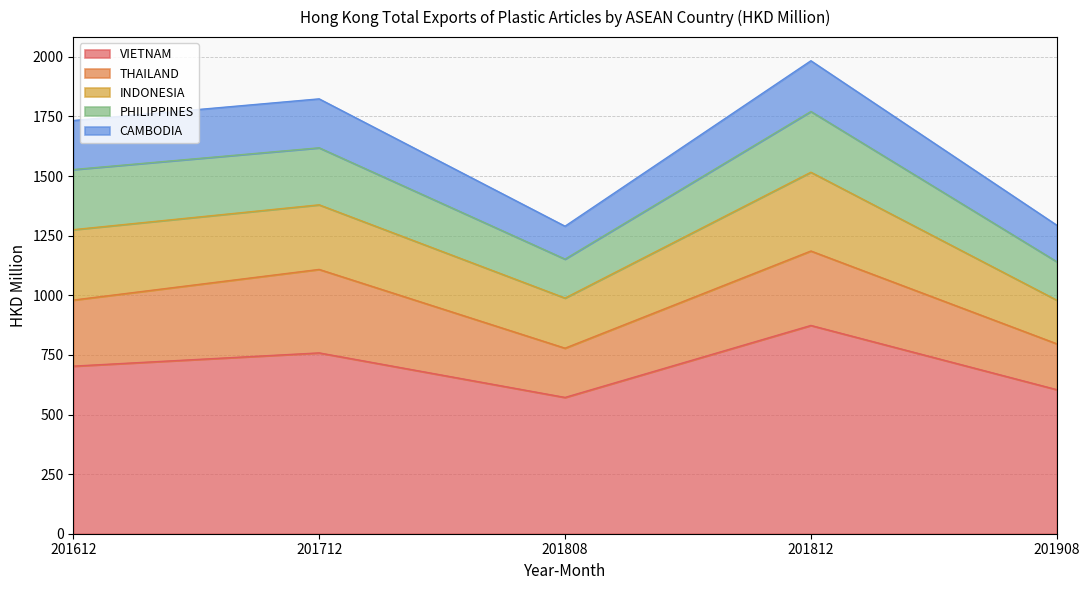

At which category does VIETNAM reach its first local valley?

201808